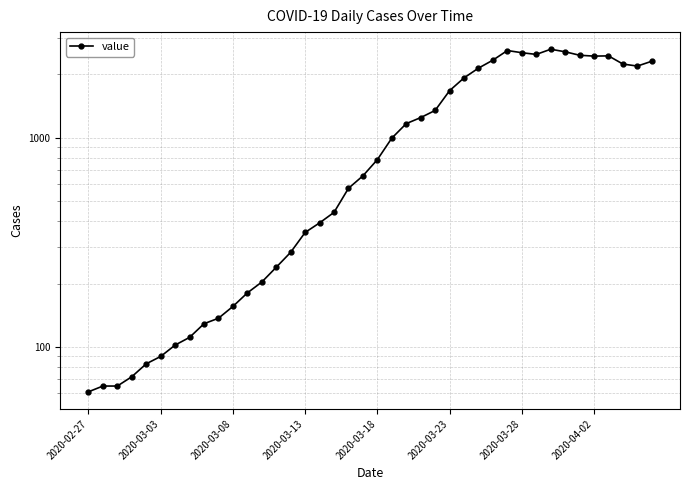

What position from the right is 27?

13